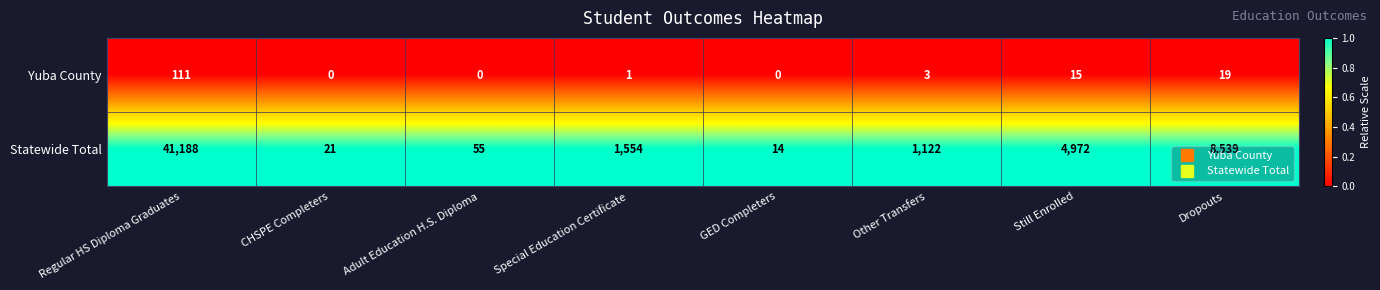

How many data points does each series have?

8